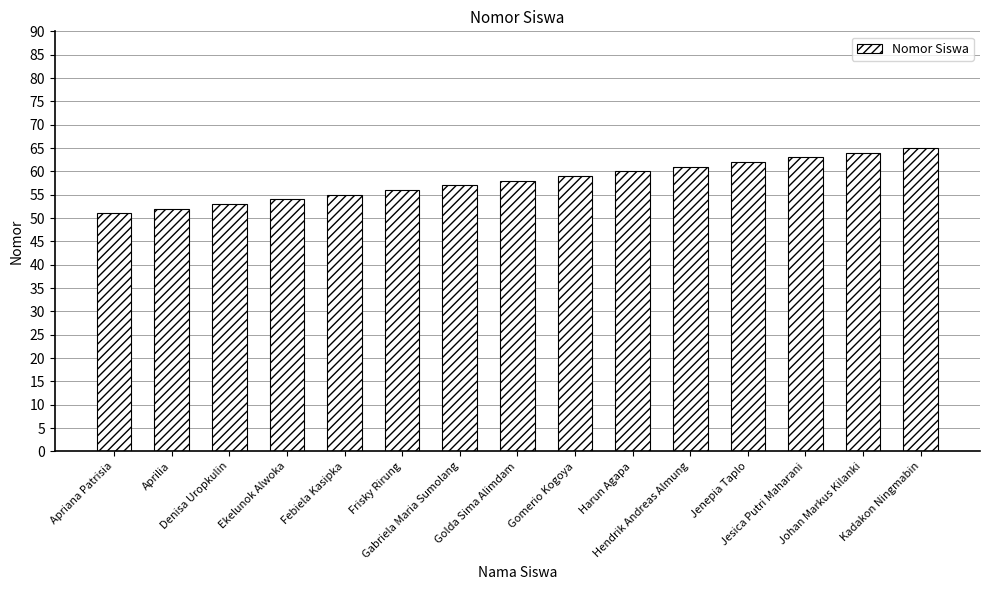

What is the smallest value displayed?

51